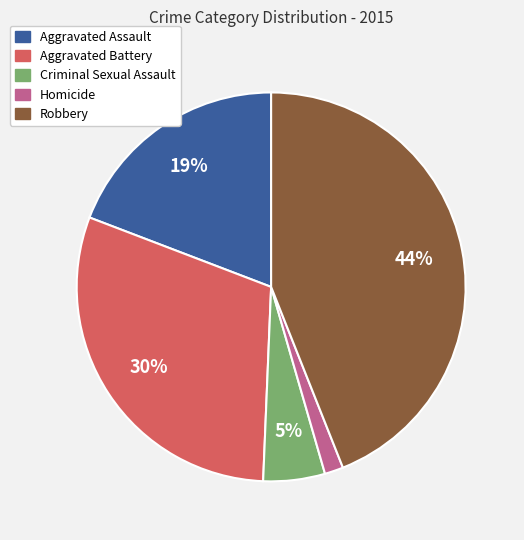

Does any single category account for the majority?

No